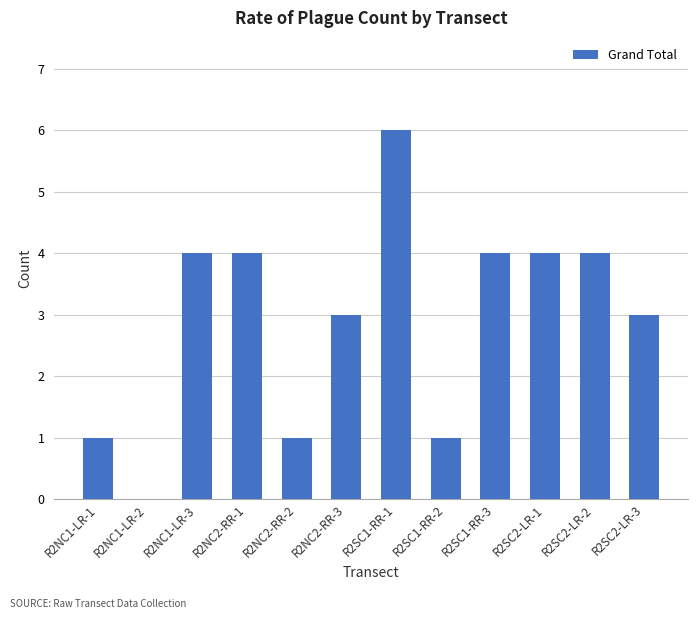

The value at R2NC2-RR-3 is 1. True or false?

False